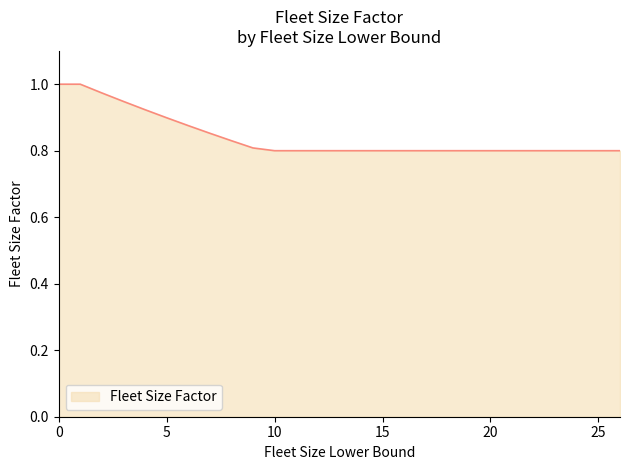

What is the difference between the maximum and minimum values?

0.2